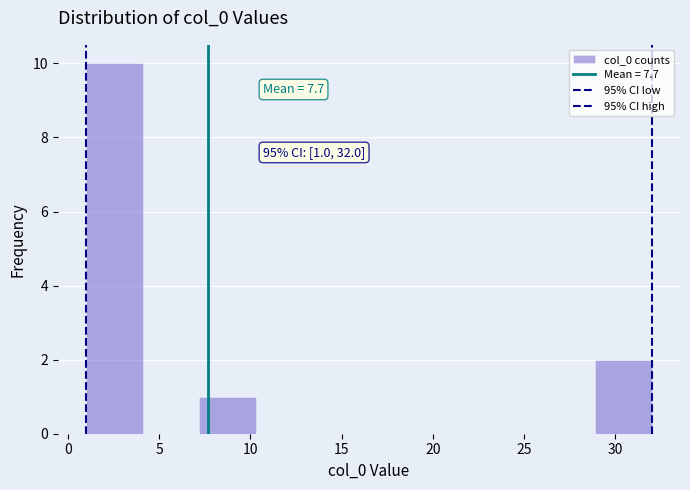

Over which range of the x-axis is the bar tallest?

1.0 to 4.1